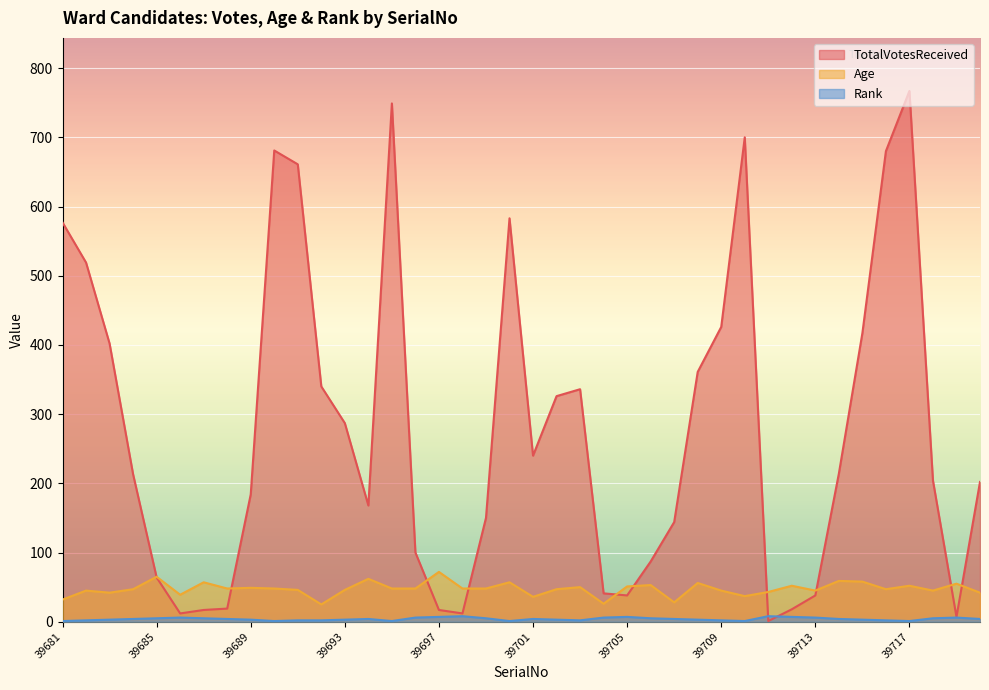

What is the difference between the maximum and minimum values in the Age series?

47